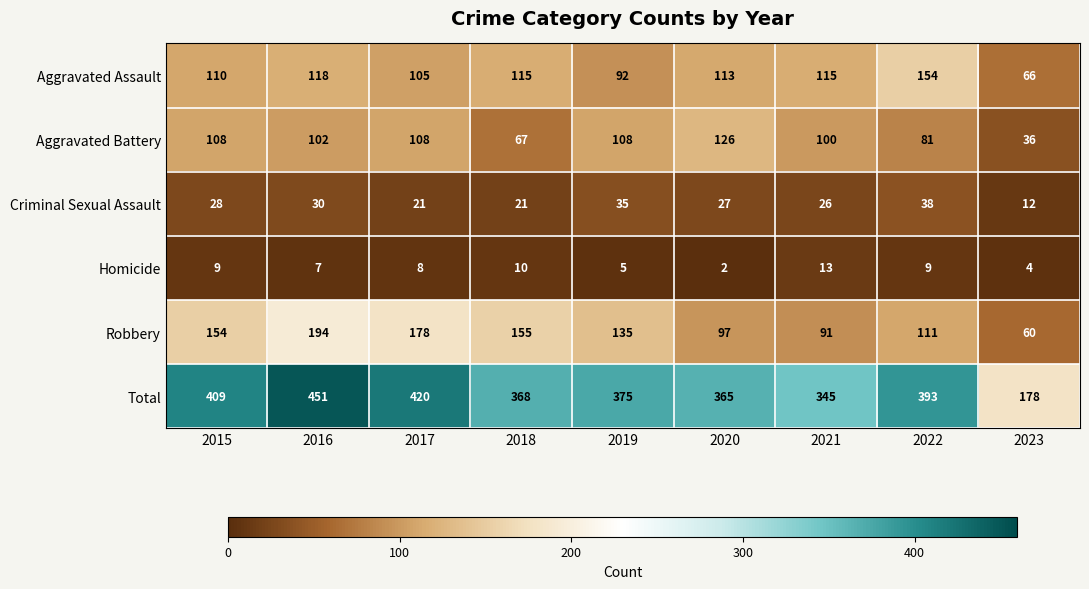

True or false: Homicide has a value of 10 at 2018.

True